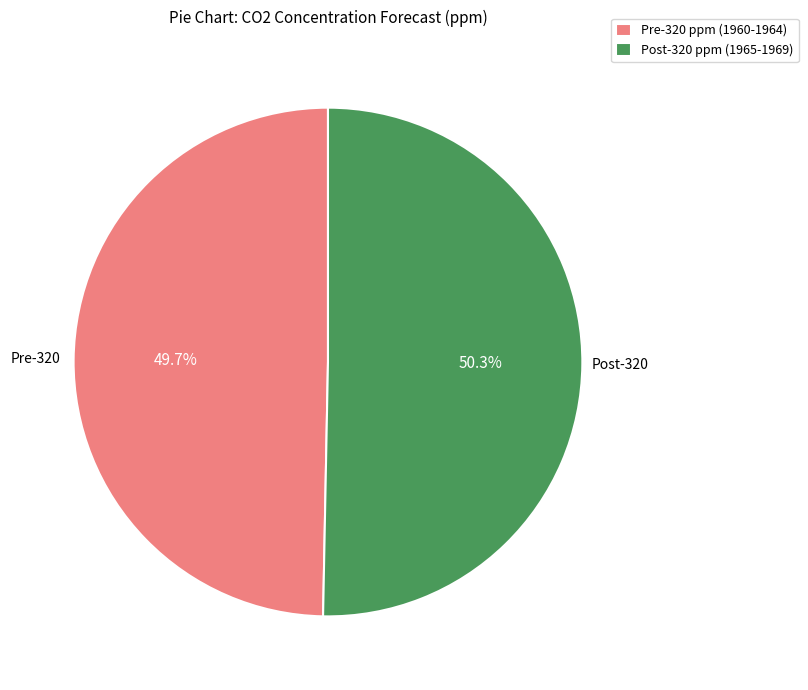

Rank the categories by value from lowest to highest.

Pre-320 ppm (1960-1964), Post-320 ppm (1965-1969)